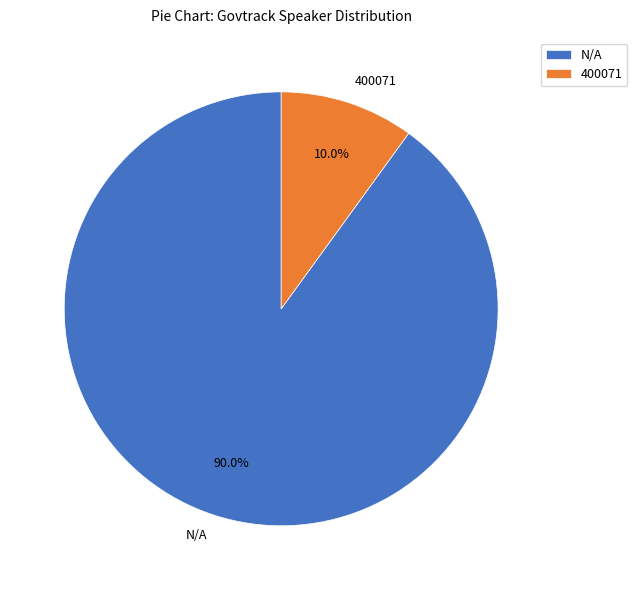

What percentage do 400071 and N/A together represent?

100.0%